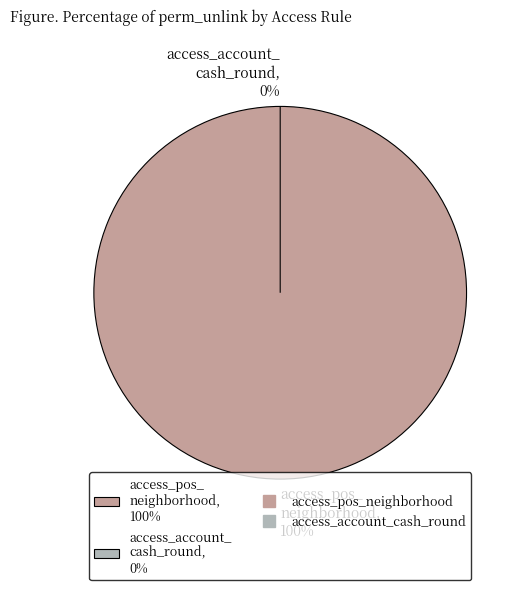

To the nearest percent, what portion does access_pos_neighborhood represent?

100%